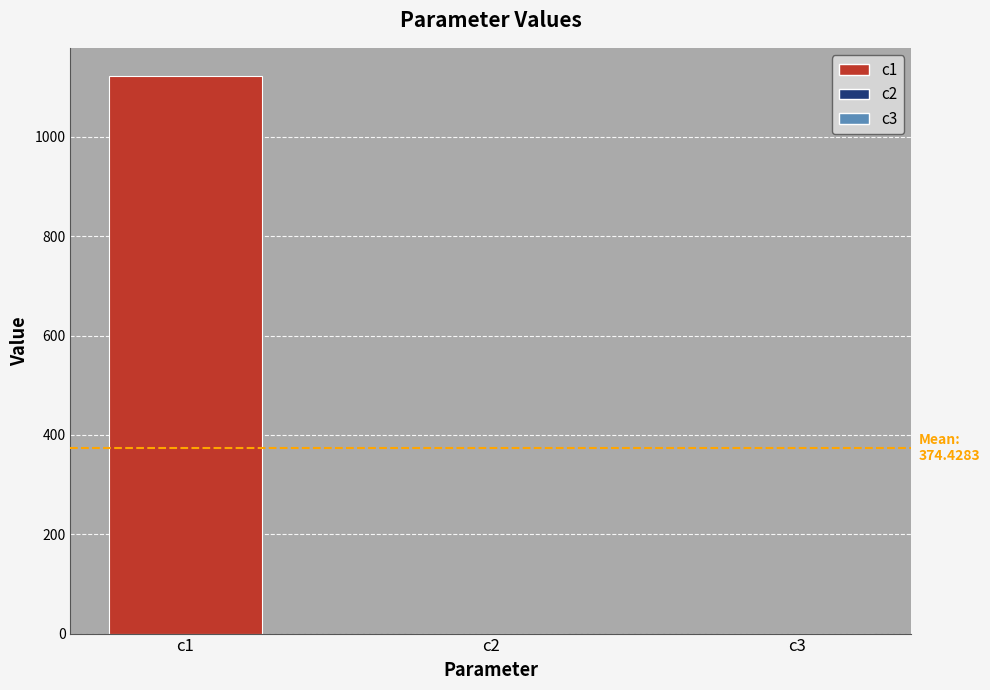

Is it true that the value at c2 is 0.0?

True